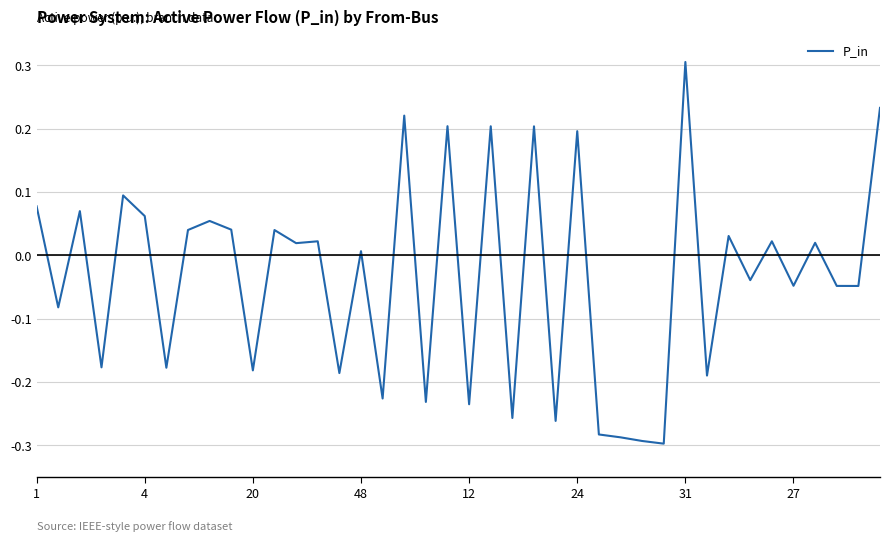

What is the smallest value displayed?

-0.3